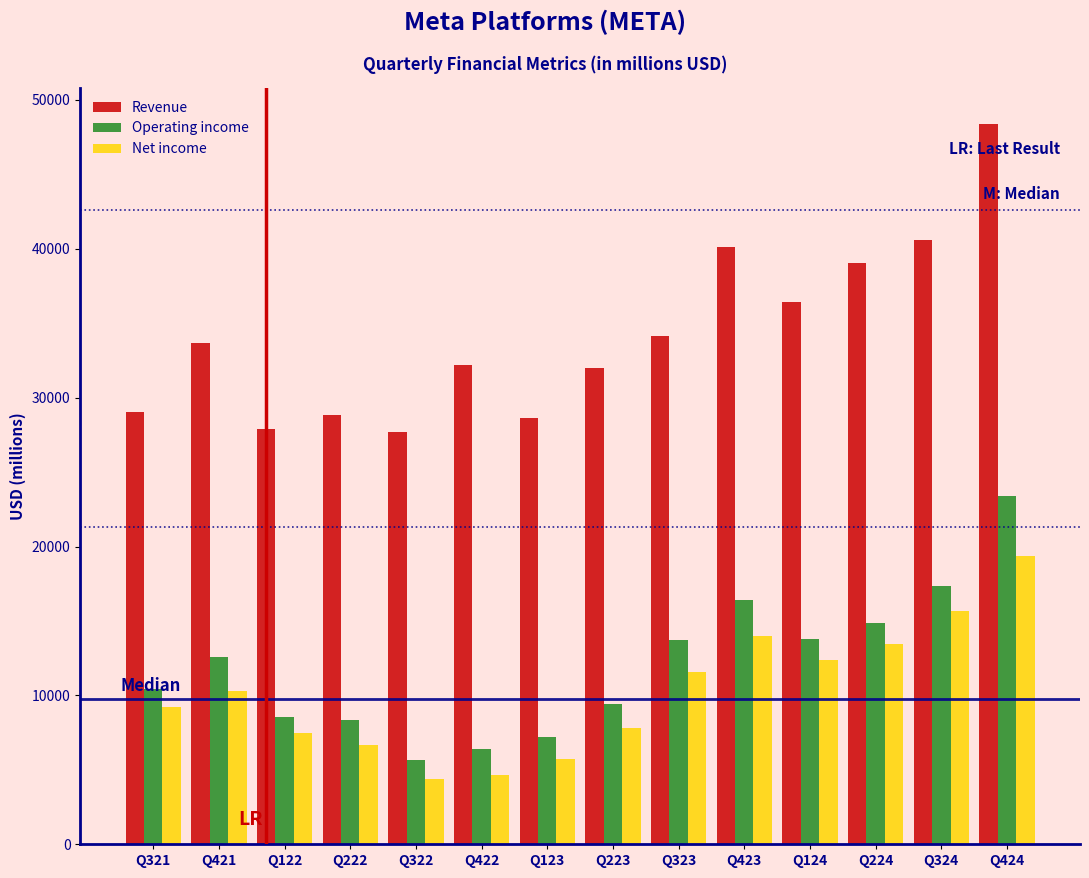

The value of Revenue at Q424 is 67923. True or false?

False